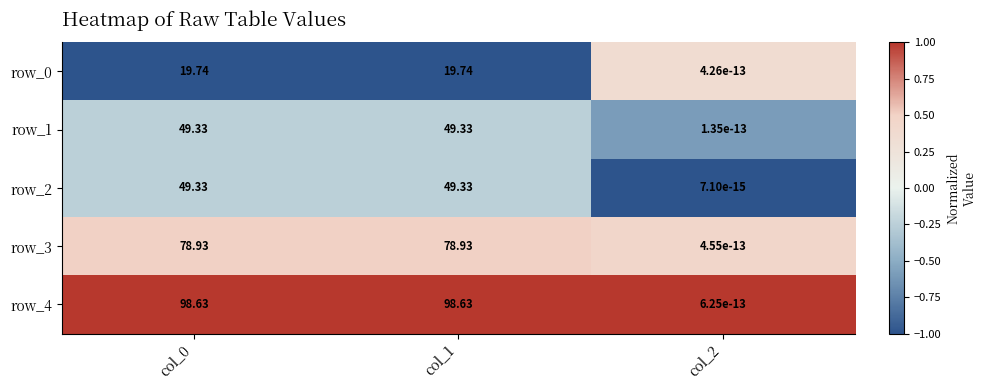

Which label corresponds to the largest value in the chart?

col_0